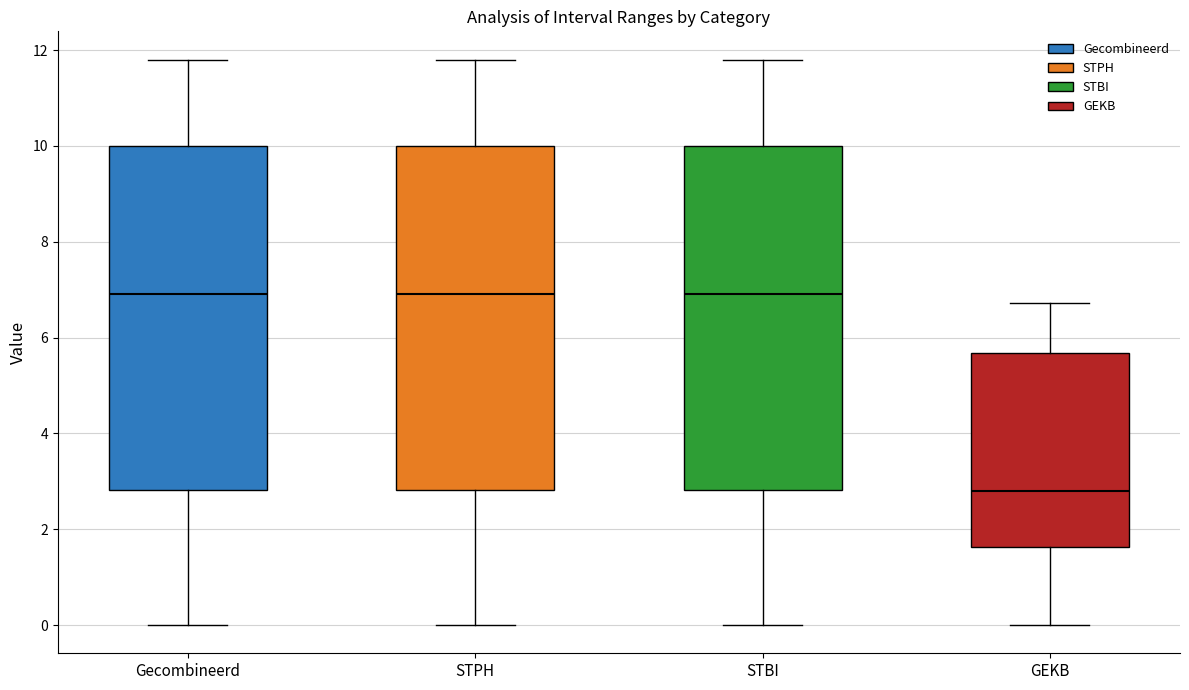

Reading left to right, transcribe this box plot: for each box, give where its median line is, the range the box spans, and where its two whiskers end, as read against the y-axis. The values are not printed on the chart, so give them approximately, as read against the axis.

Gecombineerd: median 7.0, box 2.8 to 10.0, whiskers 0.0 to 11.8
STPH: median 7.0, box 2.8 to 10.0, whiskers 0.0 to 11.8
STBI: median 7.0, box 2.8 to 10.0, whiskers 0.0 to 11.8
GEKB: median 2.8, box 1.6 to 5.6, whiskers 0.0 to 6.8